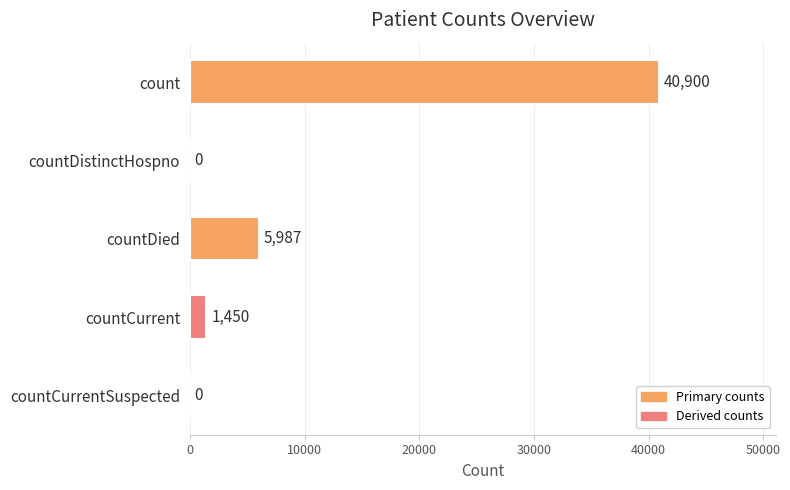

Where is the data nearest to the value 20450?

countDied